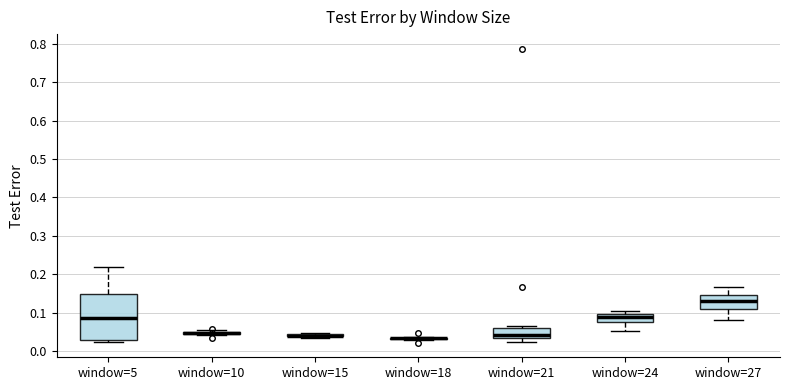

Reading left to right, read every box against the y-axis: the position of its median line, the range the box covers, and the ends of its whiskers. The values are not printed on the chart, so give them approximately, as read against the axis.

window=5: median 0.09, box 0.03 to 0.15, whiskers 0.02 to 0.22
window=10: box collapsed to a line at 0.05, whiskers 0.04 to 0.06
window=15: box collapsed to a line at 0.04, whiskers 0.03 to 0.05
window=18: box collapsed to a line at 0.03, whiskers 0.03 to 0.04
window=21: median 0.04, box 0.03 to 0.06, whiskers 0.02 to 0.06 (just above the box's upper edge)
window=24: median 0.09, box 0.08 to 0.10, whiskers 0.05 to 0.10 (just above the box's upper edge)
window=27: median 0.13, box 0.11 to 0.15, whiskers 0.08 to 0.17